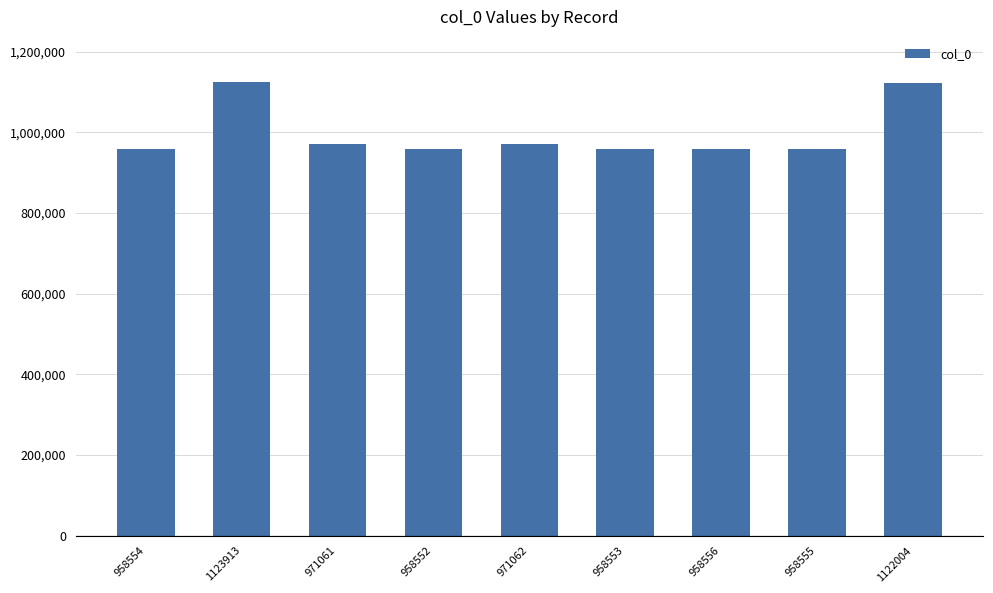

What is the label of the 7th bar from the right?

971061